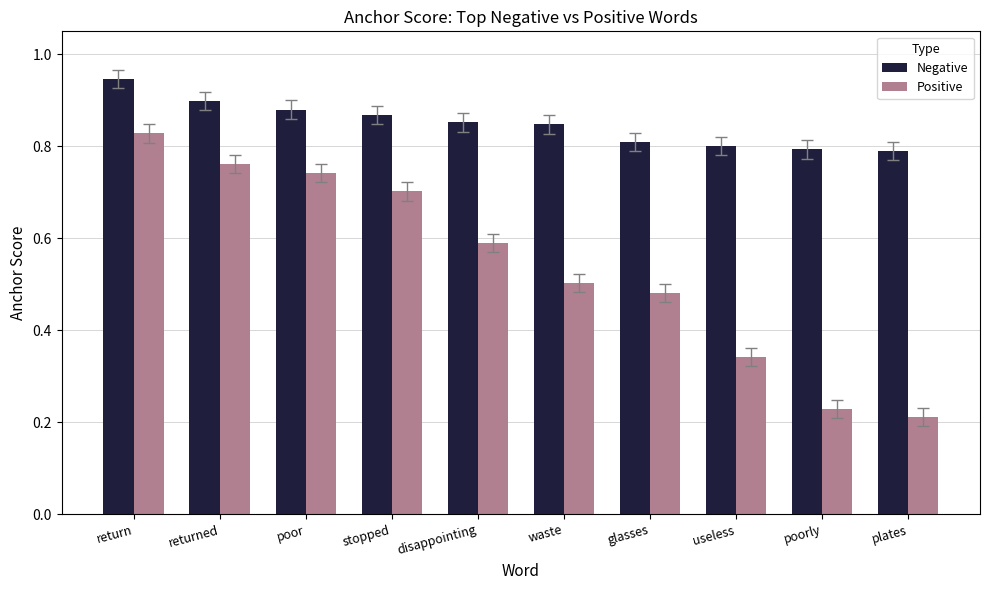

Is it true that Negative equals 1.2 at return?

False